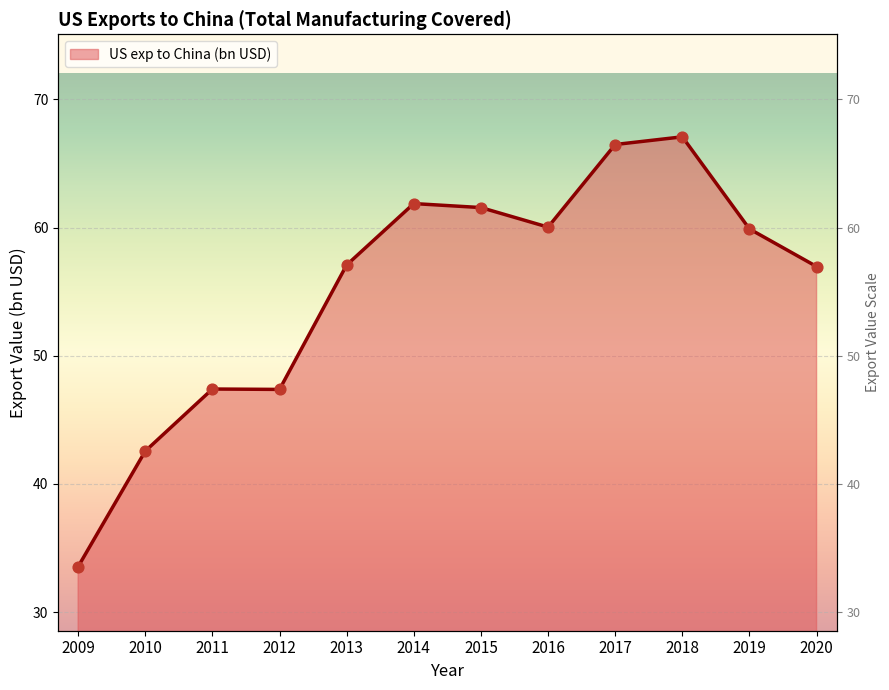

Between 2020 and 2012, which is larger?

2020